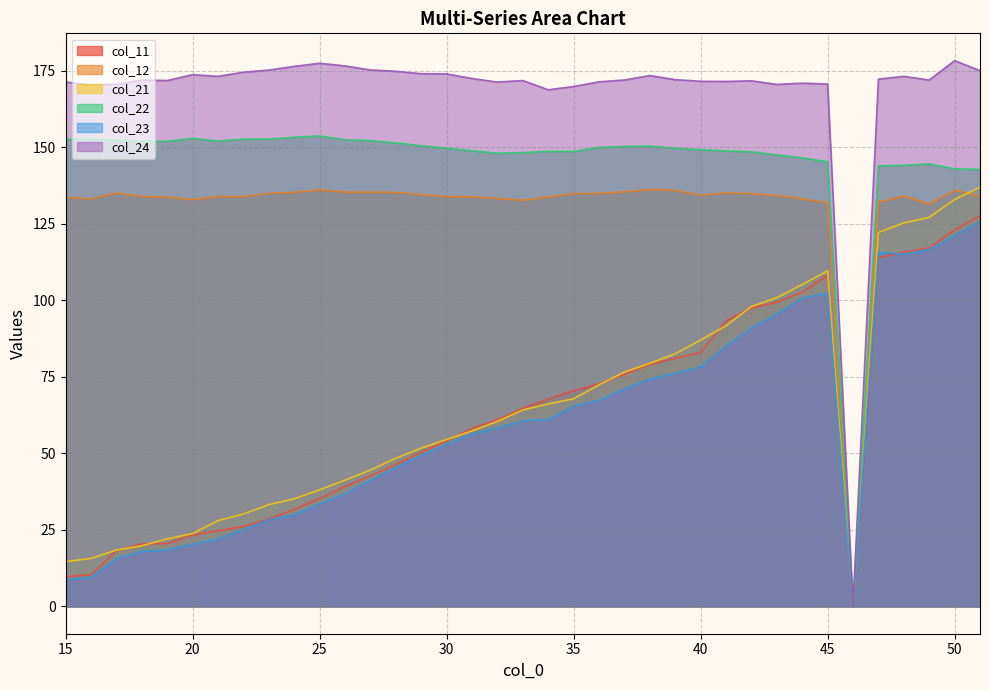

Is it true that col_24 equals 172.0 at 37?

True